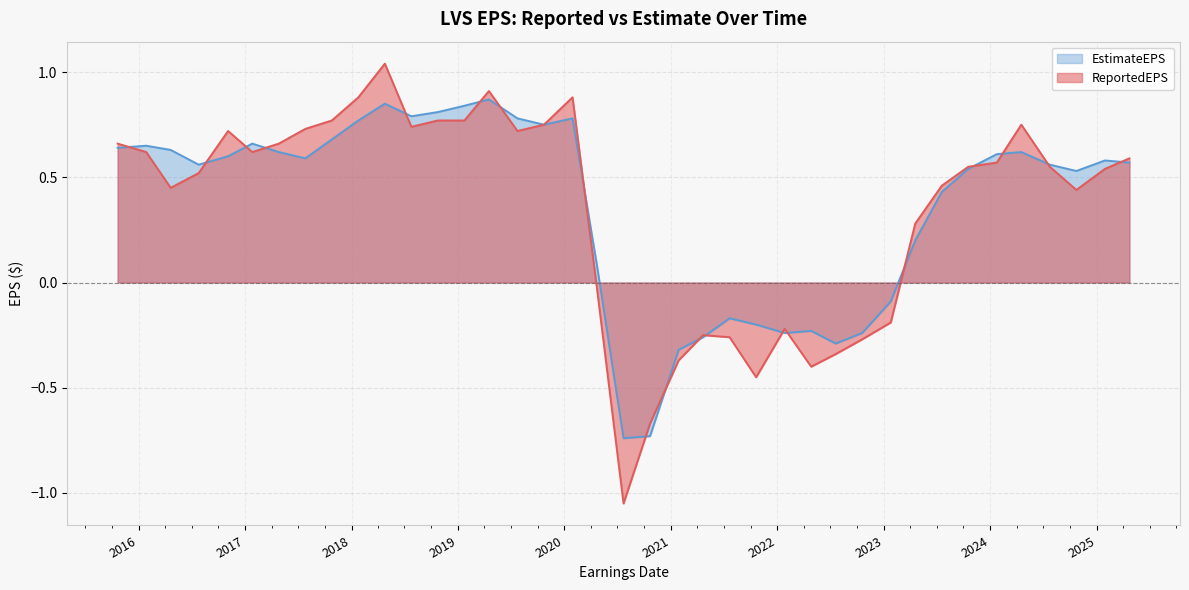

True or false: EstimateEPS has more than 2 points higher than both neighbors.

True